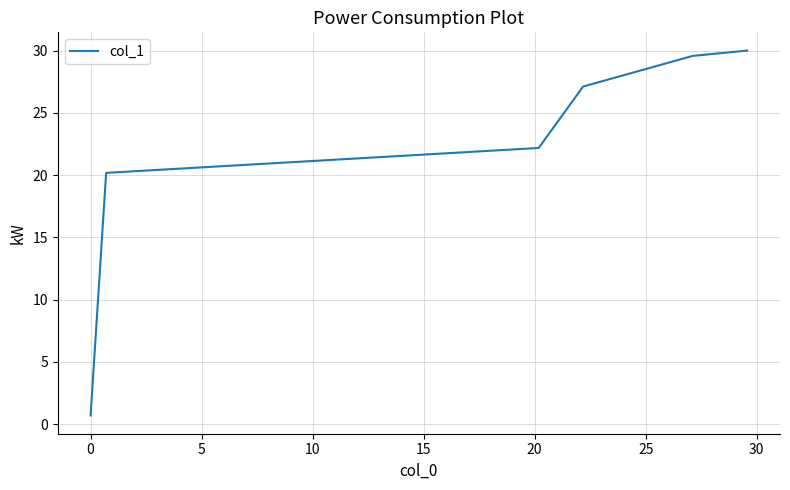

Reading right to left, what are all the values shown in this chart?

30.0	29.6	27.1	22.2	20.2	0.7